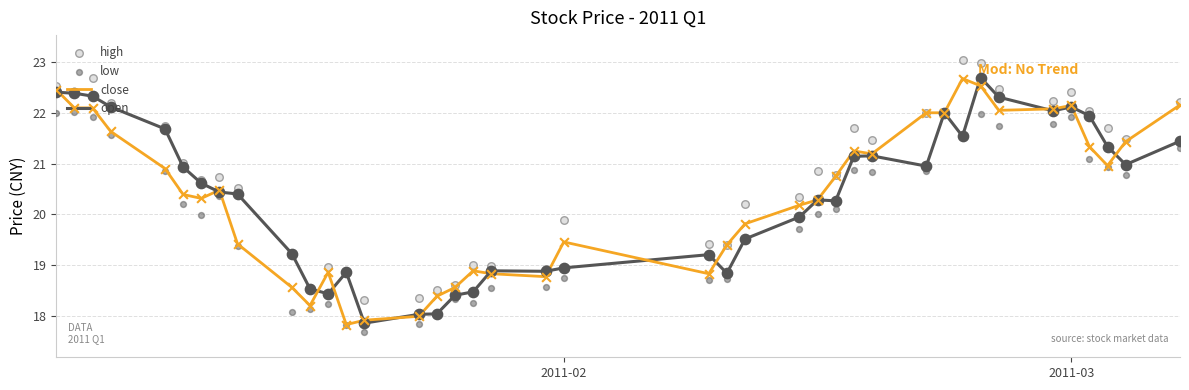

Which series has the largest Y range (max minus min)?

close